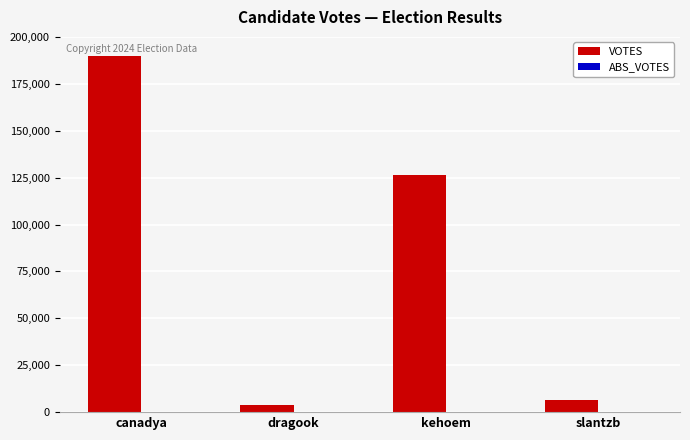

Are the bars horizontal?

No